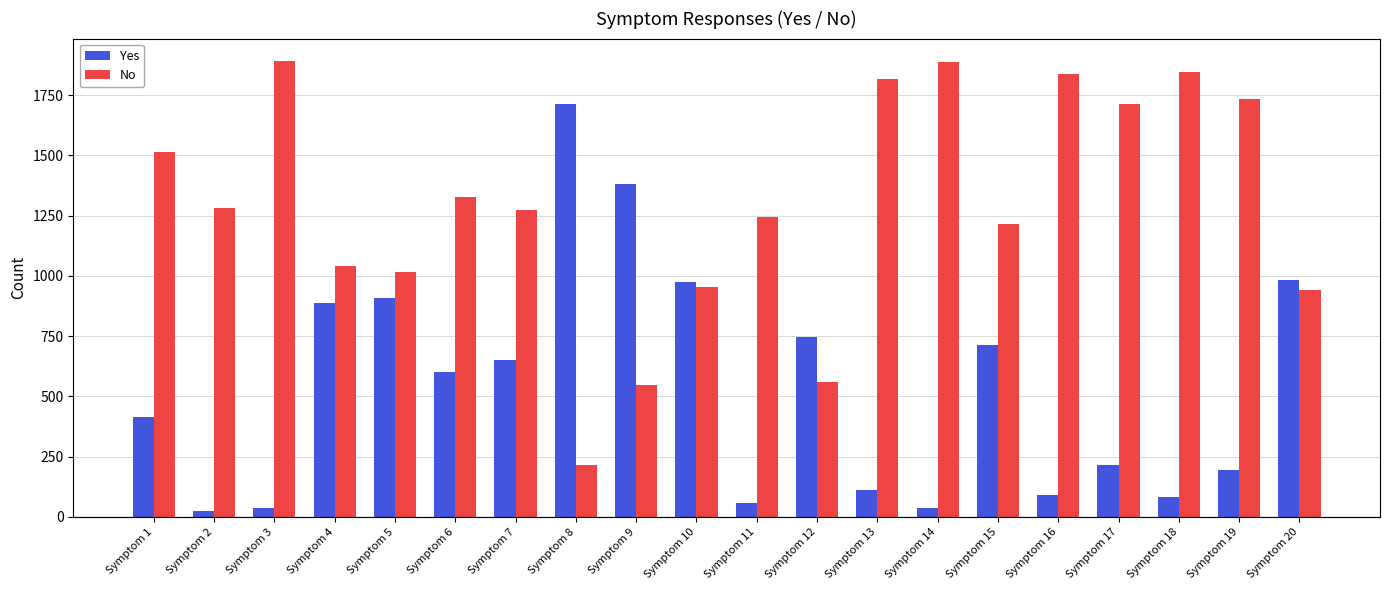

How many categories are shown in the chart?

20